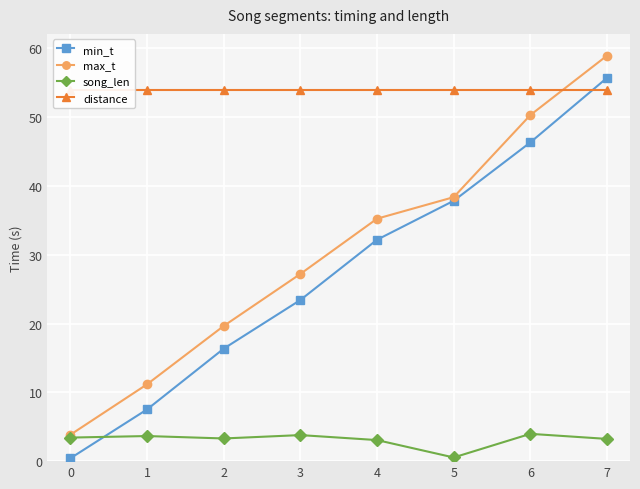

What is the maximum value for max_t?

58.9